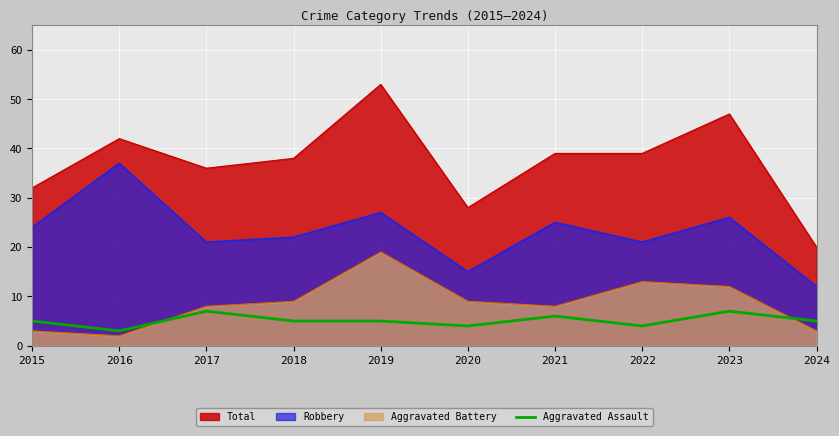

True or false: there are more than 0 points higher than both neighbors.

True